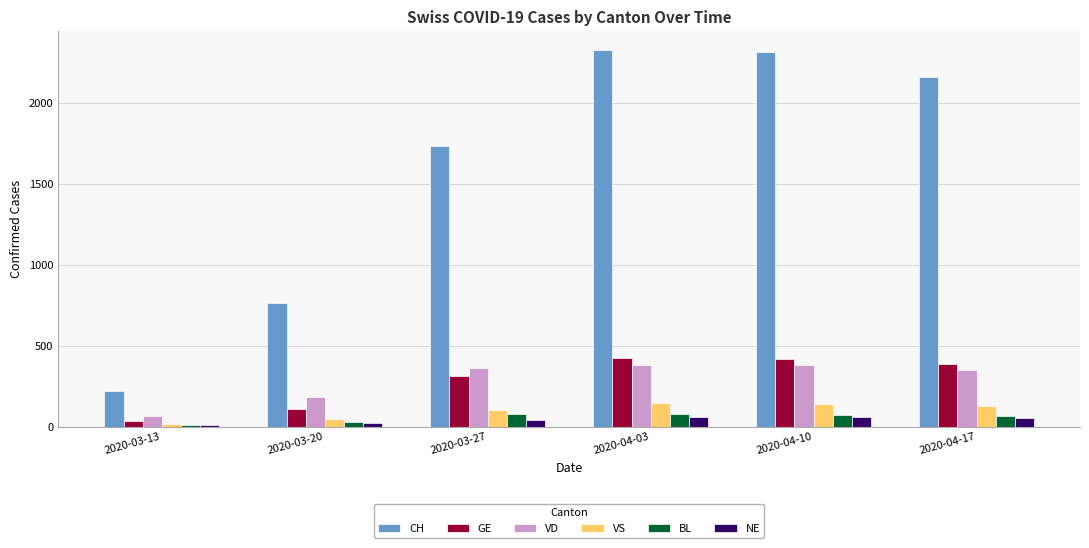

What is the difference between the GE values at 2020-03-13 and 2020-04-17?

357